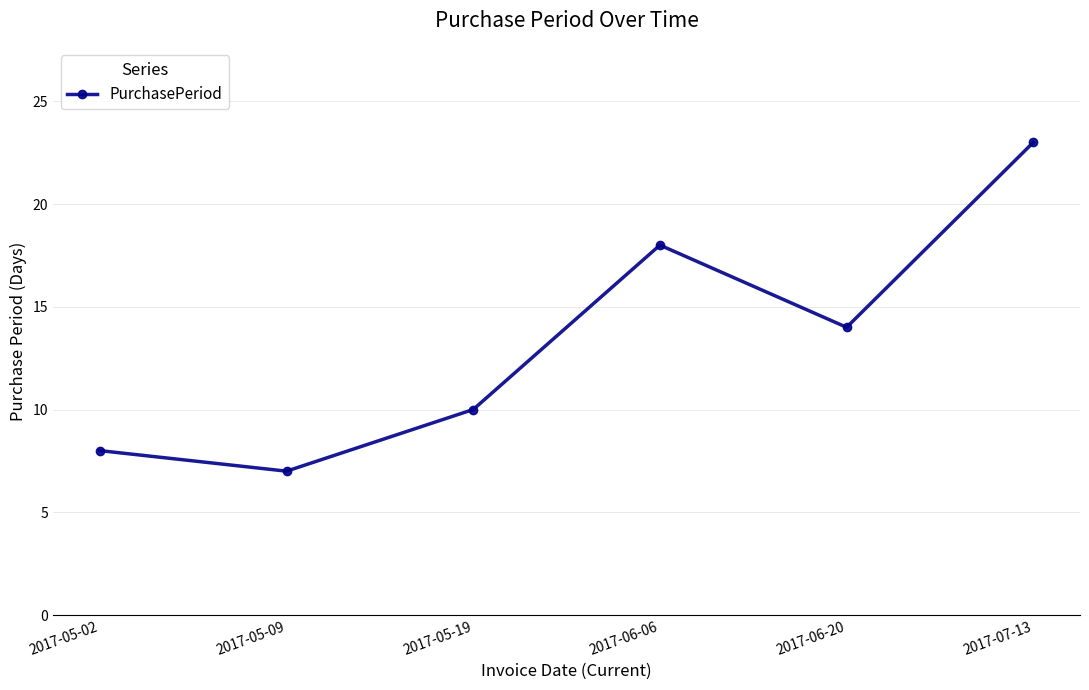

How many lines are shown in the chart?

1